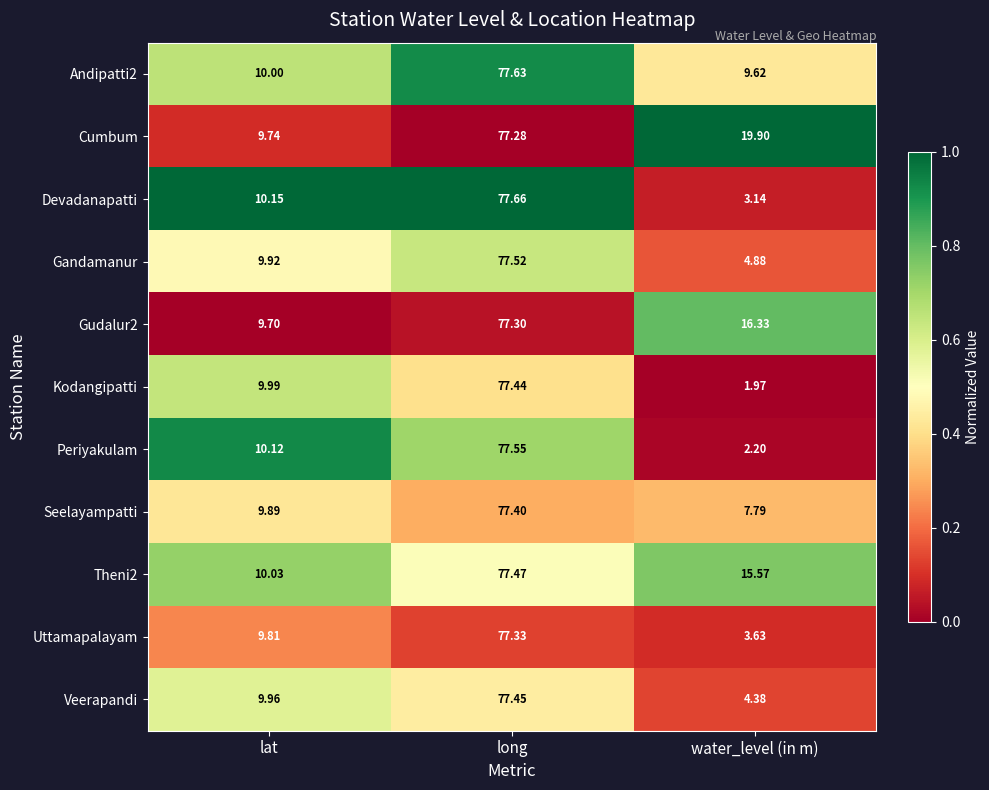

Which series has the largest range (max minus min)?

Kodangipatti